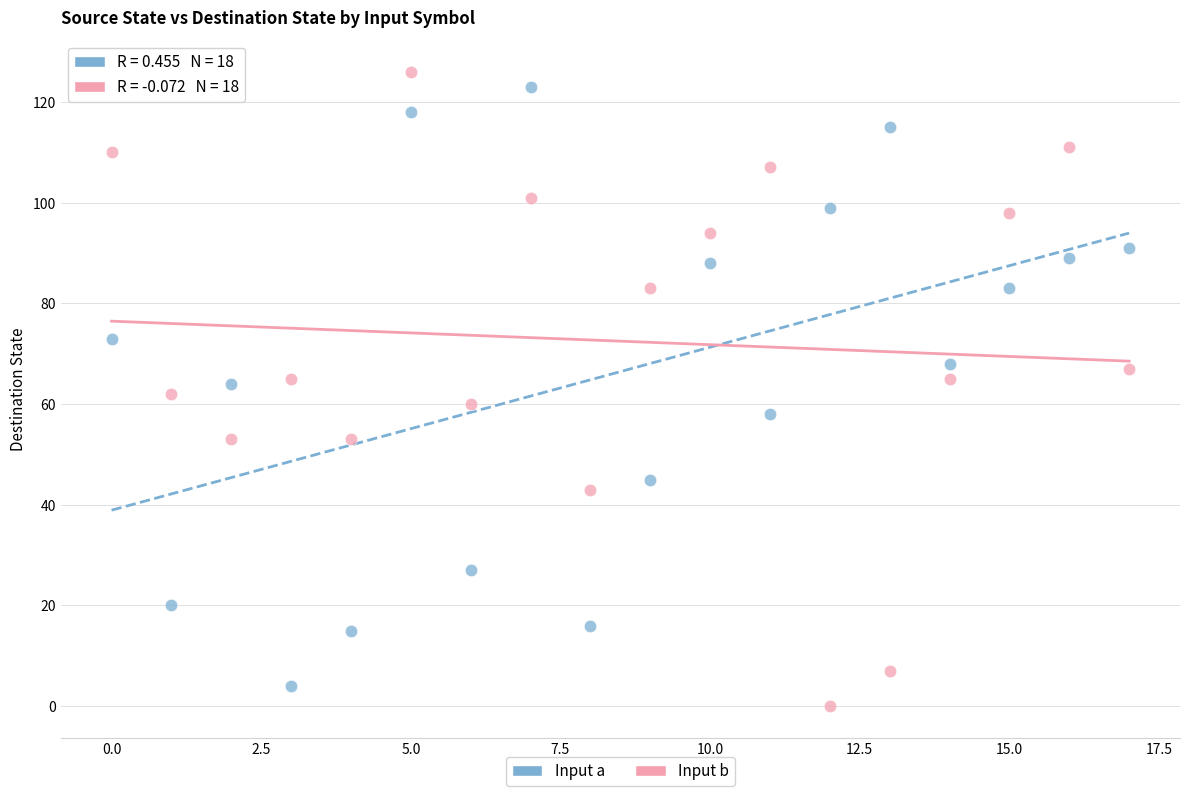

Across all data points, what is the range of Y values (max minus min)?

126